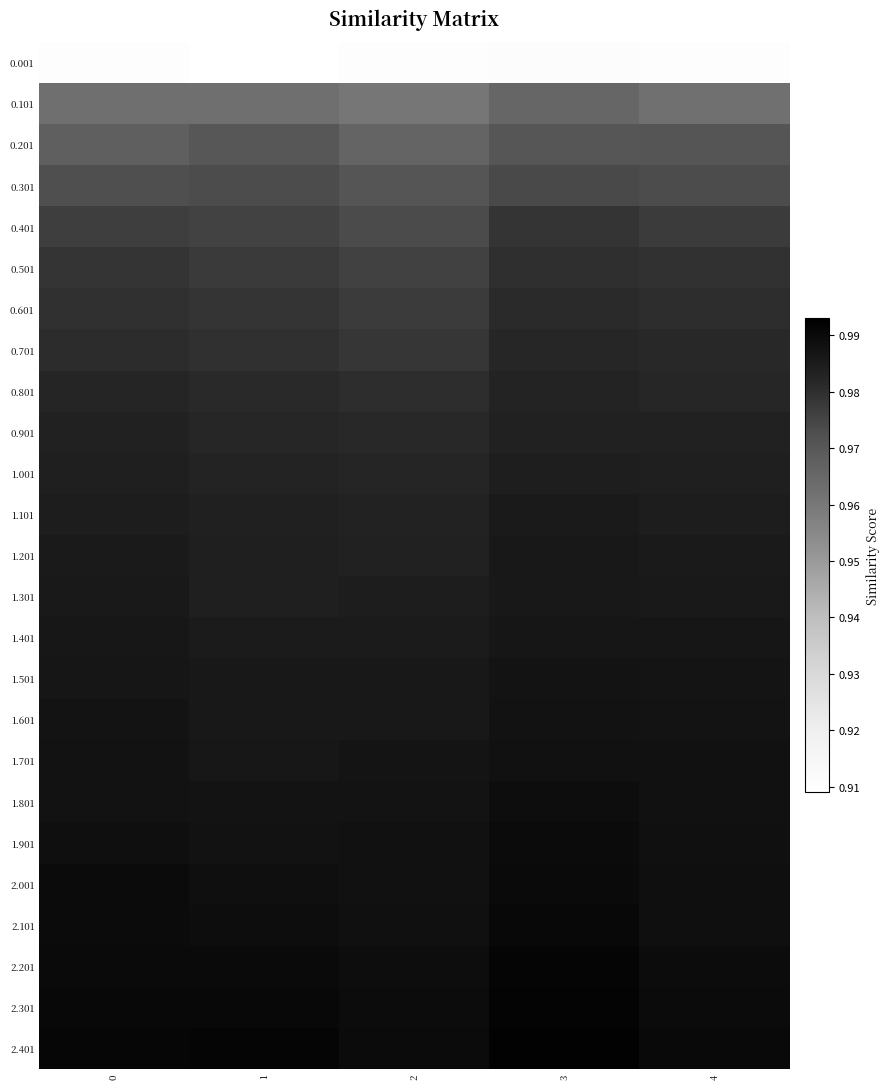

Reading left to right, what are all the values shown in this chart?

0.001: 0=0.9	1=0.9	2=0.9	3=0.9	4=0.9
0.101: 0=1.0	1=1.0	2=1.0	3=1.0	4=1.0
0.201: 0=1.0	1=1.0	2=1.0	3=1.0	4=1.0
0.301: 0=1.0	1=1.0	2=1.0	3=1.0	4=1.0
0.401: 0=1.0	1=1.0	2=1.0	3=1.0	4=1.0
0.501: 0=1.0	1=1.0	2=1.0	3=1.0	4=1.0
0.601: 0=1.0	1=1.0	2=1.0	3=1.0	4=1.0
0.701: 0=1.0	1=1.0	2=1.0	3=1.0	4=1.0
0.801: 0=1.0	1=1.0	2=1.0	3=1.0	4=1.0
0.901: 0=1.0	1=1.0	2=1.0	3=1.0	4=1.0
1.001: 0=1.0	1=1.0	2=1.0	3=1.0	4=1.0
1.101: 0=1.0	1=1.0	2=1.0	3=1.0	4=1.0
1.201: 0=1.0	1=1.0	2=1.0	3=1.0	4=1.0
1.301: 0=1.0	1=1.0	2=1.0	3=1.0	4=1.0
1.401: 0=1.0	1=1.0	2=1.0	3=1.0	4=1.0
1.501: 0=1.0	1=1.0	2=1.0	3=1.0	4=1.0
1.601: 0=1.0	1=1.0	2=1.0	3=1.0	4=1.0
1.701: 0=1.0	1=1.0	2=1.0	3=1.0	4=1.0
1.801: 0=1.0	1=1.0	2=1.0	3=1.0	4=1.0
1.901: 0=1.0	1=1.0	2=1.0	3=1.0	4=1.0
2.001: 0=1.0	1=1.0	2=1.0	3=1.0	4=1.0
2.101: 0=1.0	1=1.0	2=1.0	3=1.0	4=1.0
2.201: 0=1.0	1=1.0	2=1.0	3=1.0	4=1.0
2.301: 0=1.0	1=1.0	2=1.0	3=1.0	4=1.0
2.401: 0=1.0	1=1.0	2=1.0	3=1.0	4=1.0